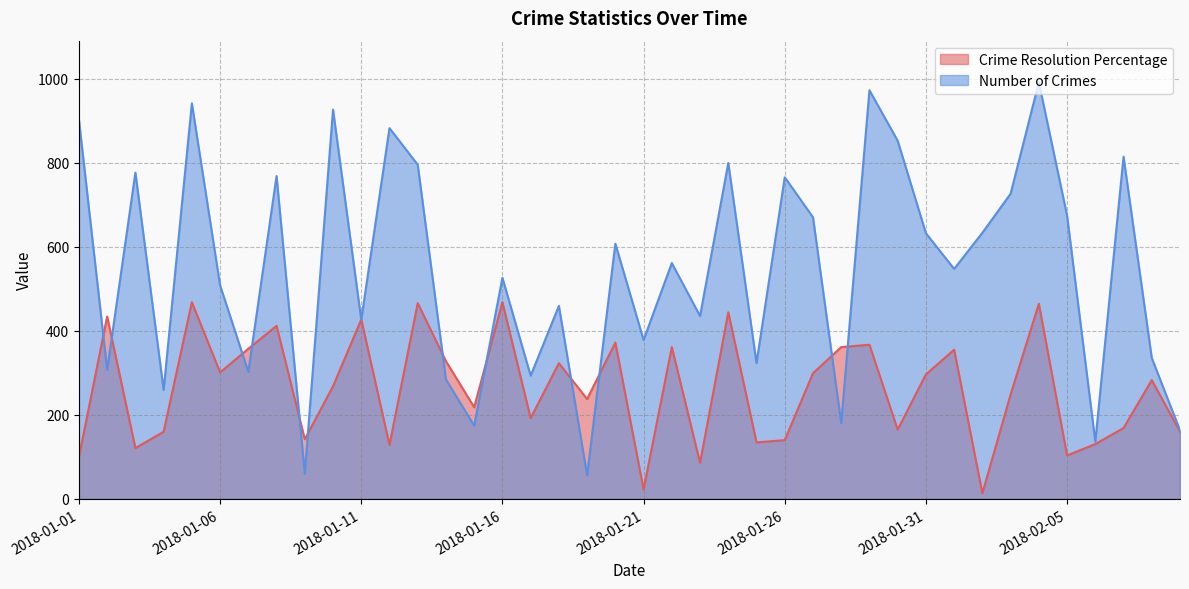

Is it true that Crime Resolution Percentage equals 9.4 at 2018-01-21?

False